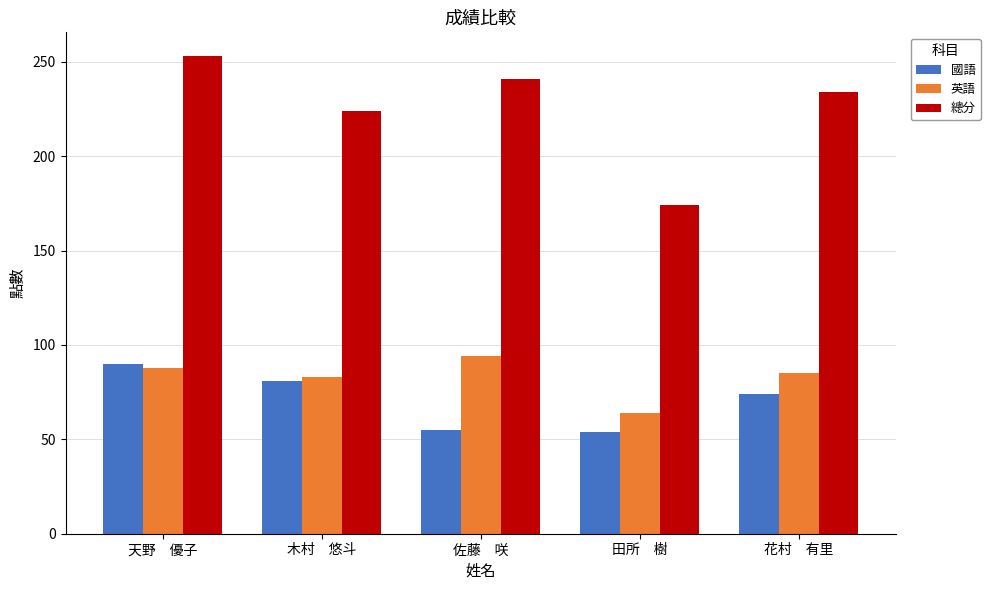

Is it true that 國語 equals 139 at 天野　優子?

False